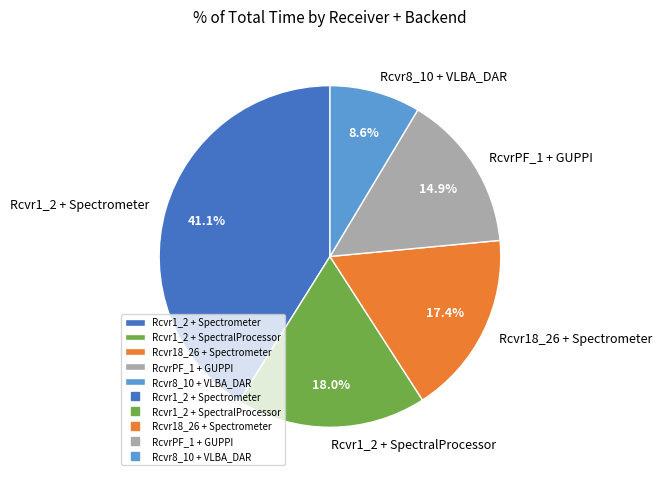

True or false: Rcvr1_2 + SpectralProcessor accounts for 18% of the total.

True